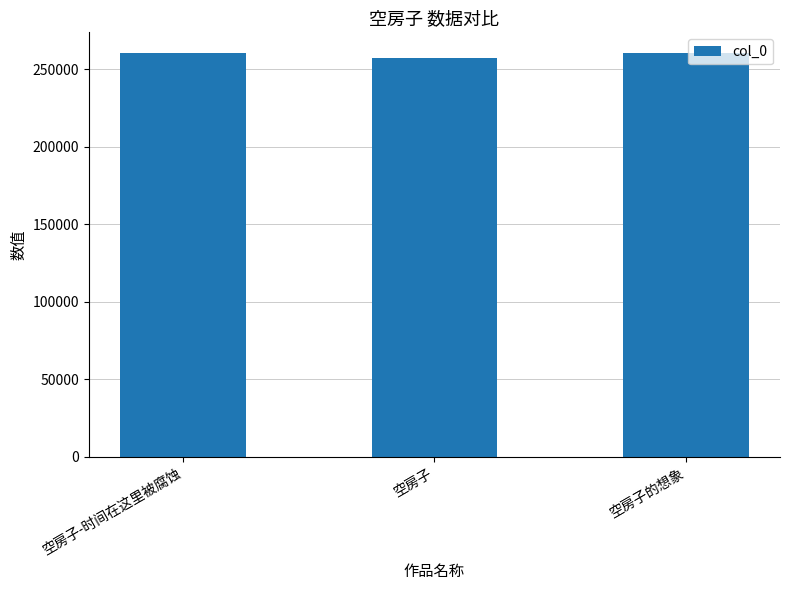

What position from the left is 空房子的想象?

3